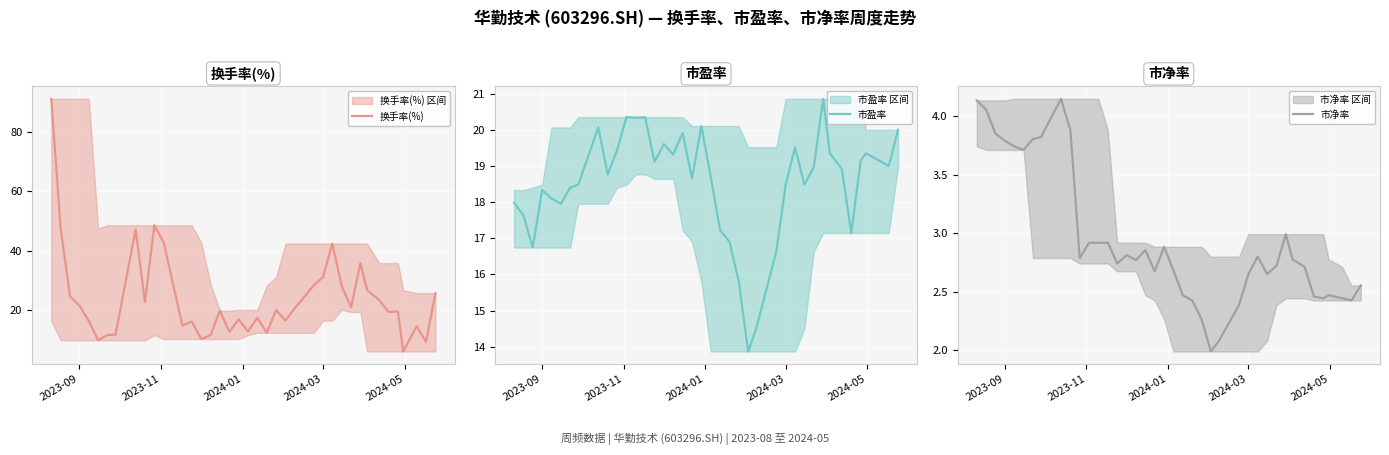

What is the minimum value for 换手率(%)?

6.1